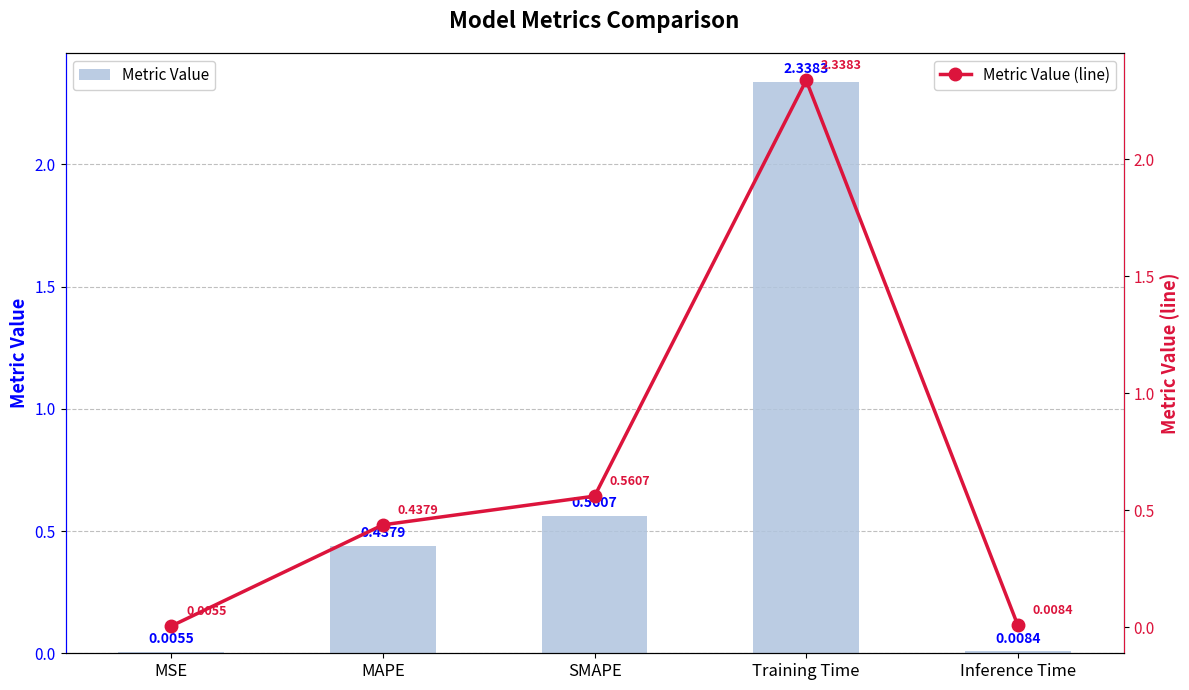

What is the label of the 3rd bar from the left?

SMAPE